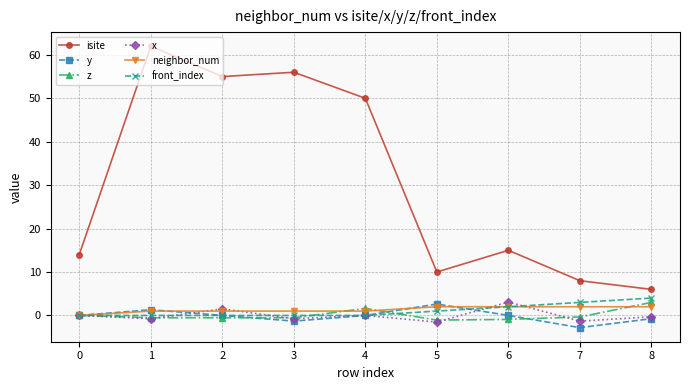

Which series has the largest range (max minus min)?

isite